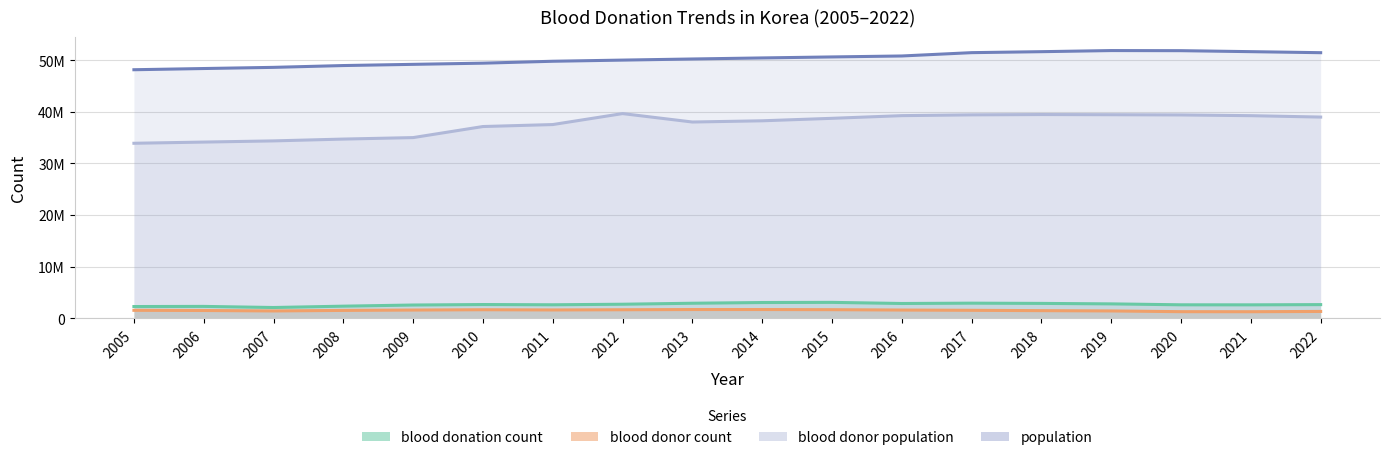

True or false: blood donor count and blood donor population intersect in this chart.

False